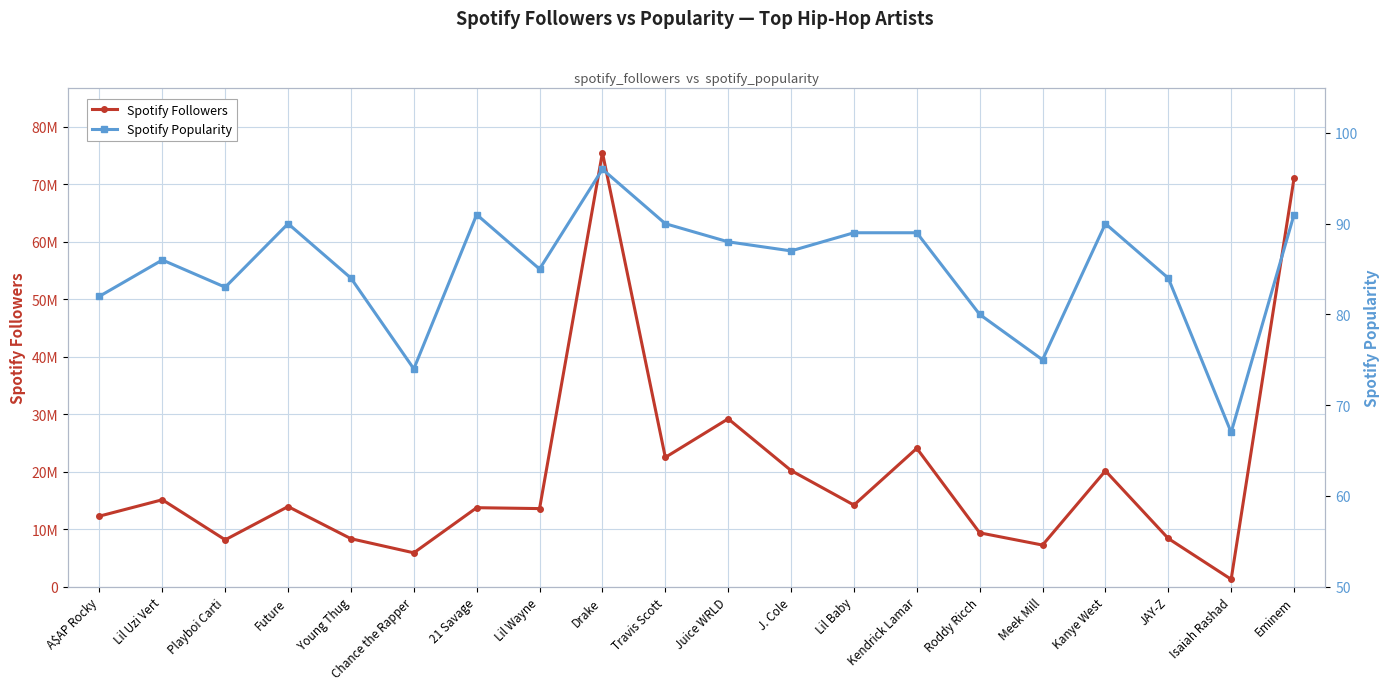

What is the difference between the highest and lowest values at Lil Wayne?

13575626